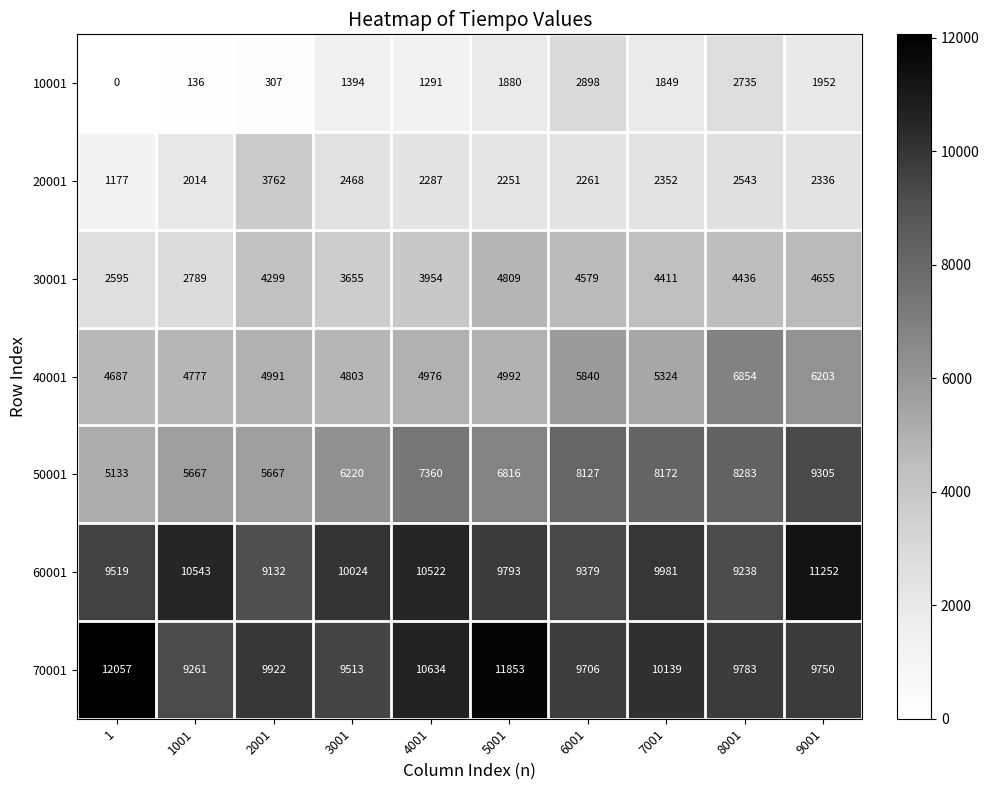

What is the sum of all 60001 values?

99383